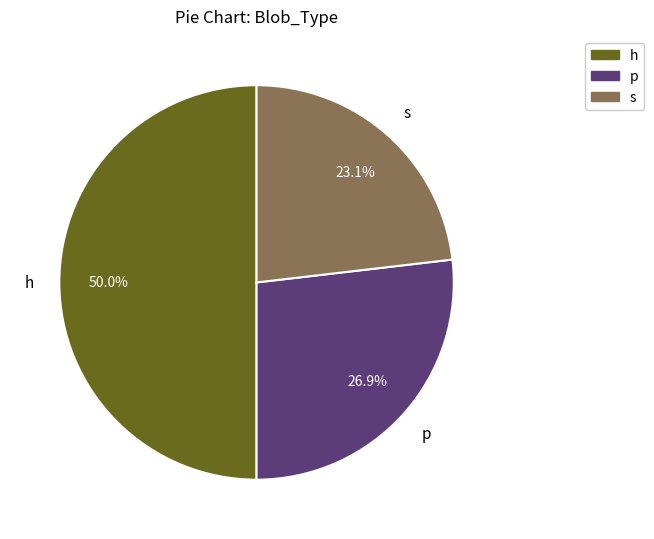

To the nearest percent, what is the combined percentage of p and h?

77%